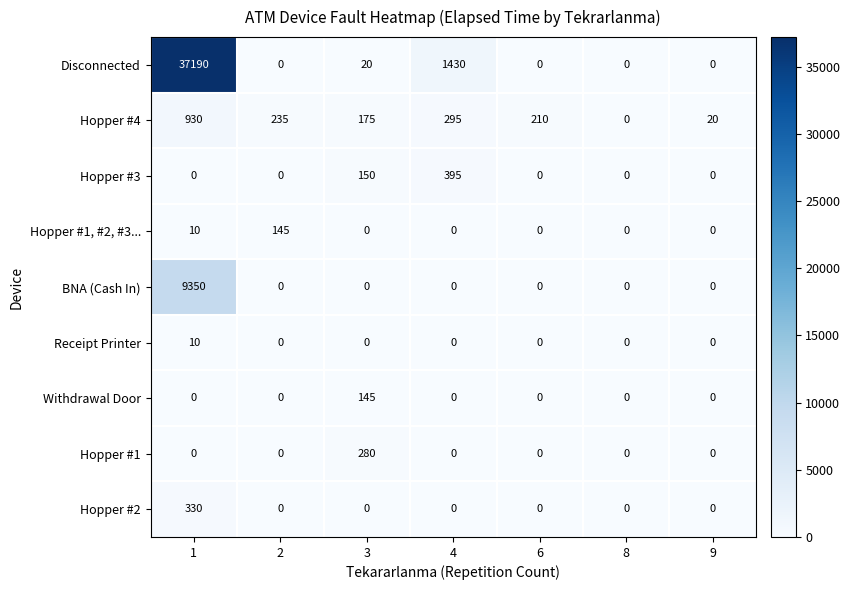

The Hopper #1, #2, #3... series shows 0 at 6. True or false?

True